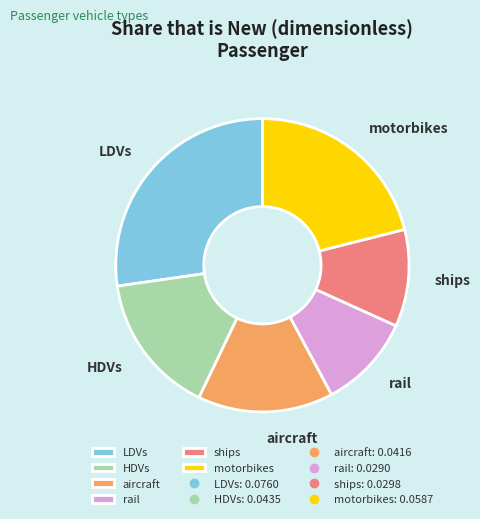

Between HDVs and ships, which is larger?

HDVs